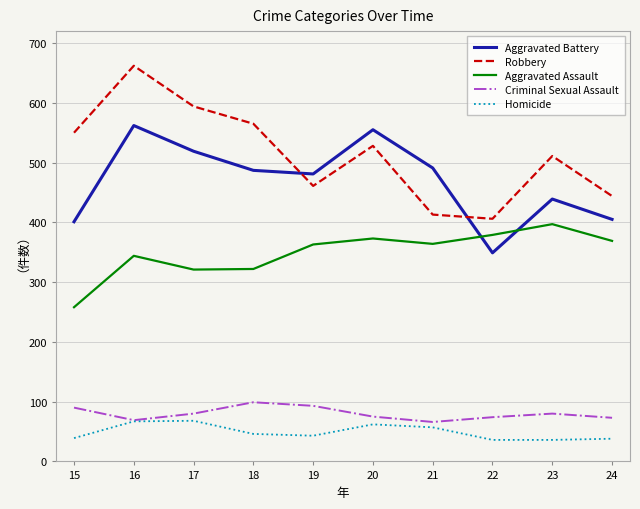

What is the approximate value of Aggravated Assault at 24, to the nearest 50?

350